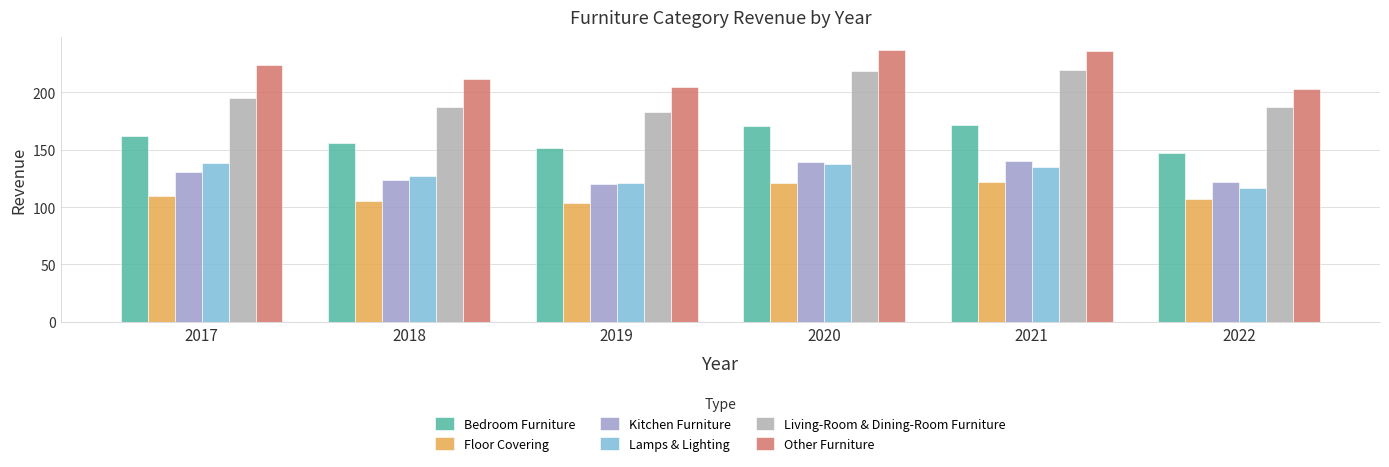

The value of Lamps & Lighting at 2021 is 221.8. True or false?

False